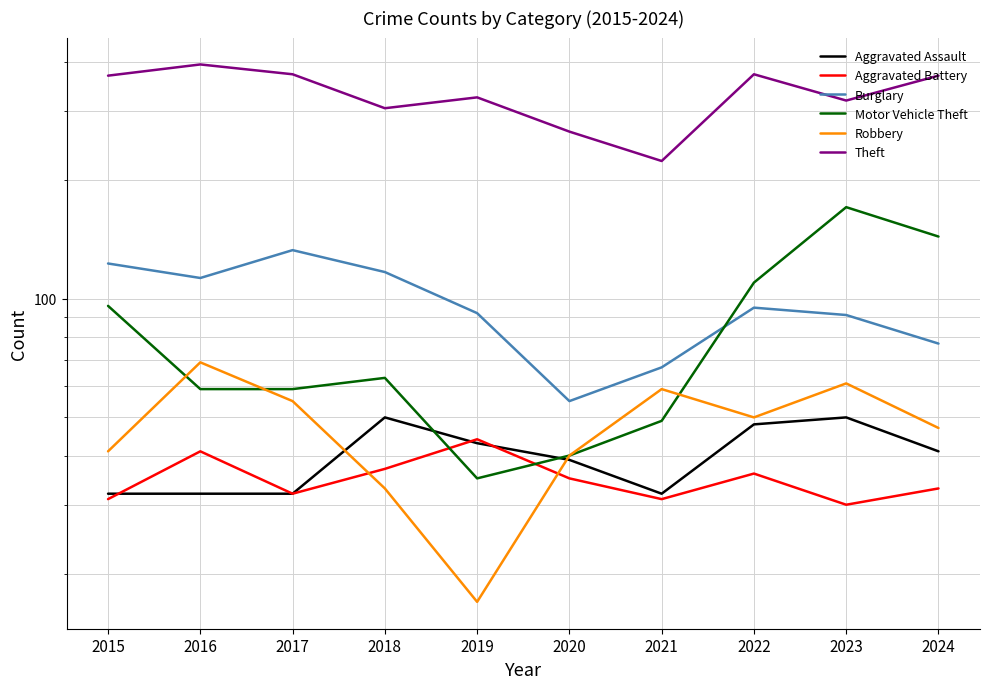

What is the average value of the Aggravated Assault series?

40